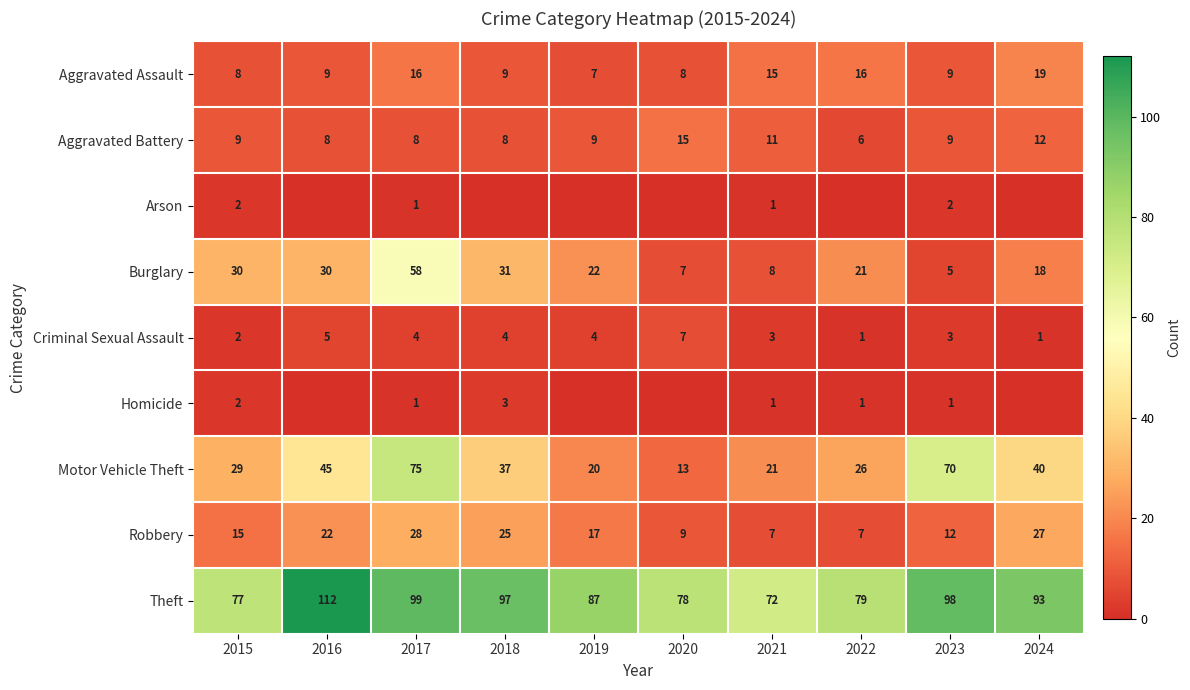

What is the spread (max minus min) of values at 2021?

71